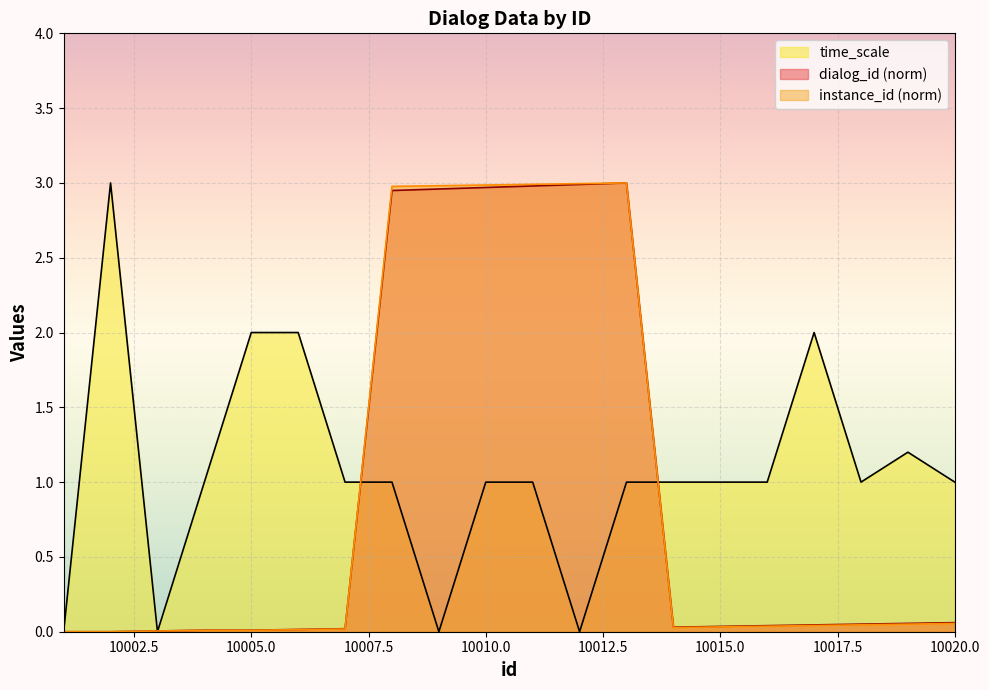

How many lines are shown in the chart?

3